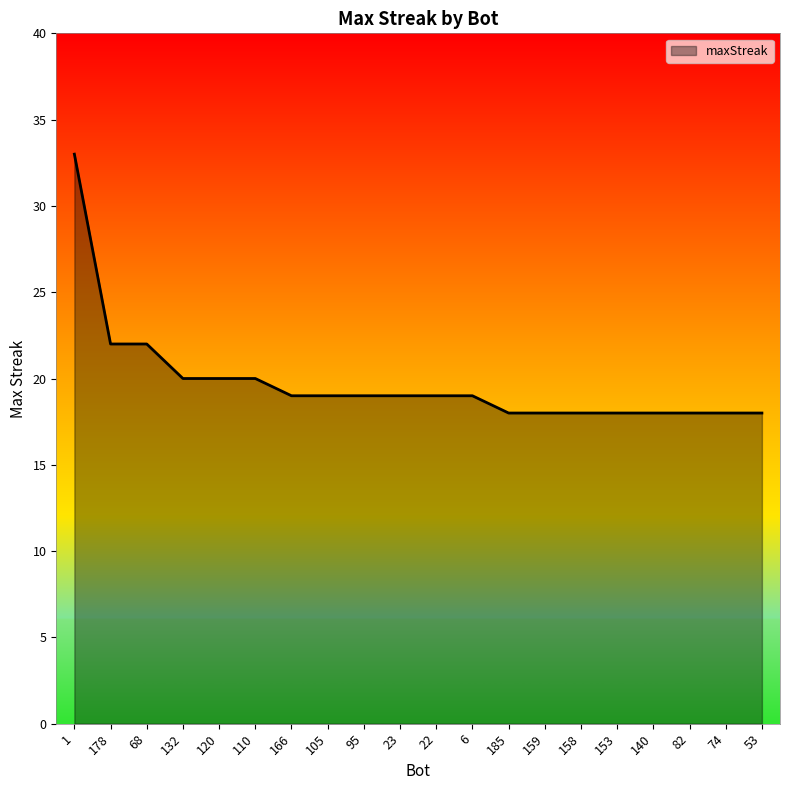

At which label does the data first exceed 19?

1